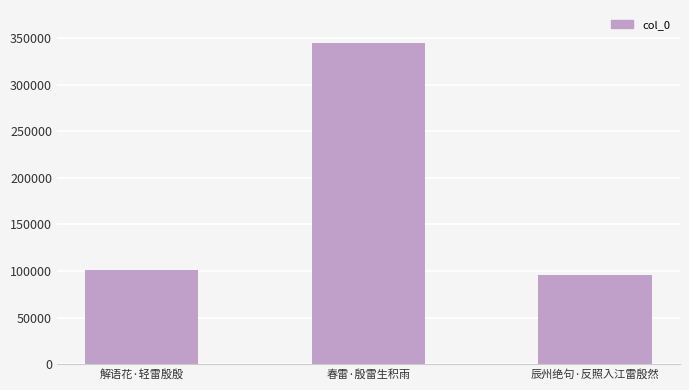

List the labels in order of value, smallest first.

辰州绝句·反照入江雷殷然, 解语花·轻雷殷殷, 春雷·殷雷生积雨